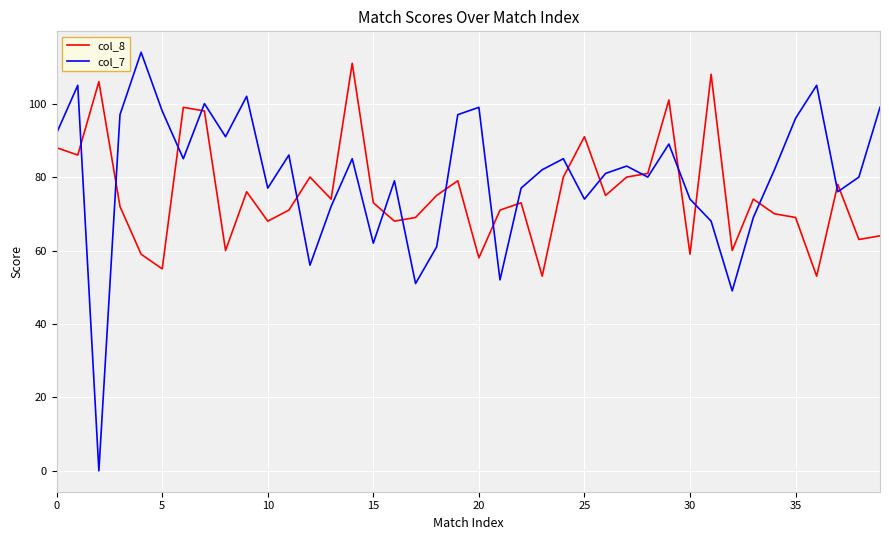

What is the greatest value displayed?

114